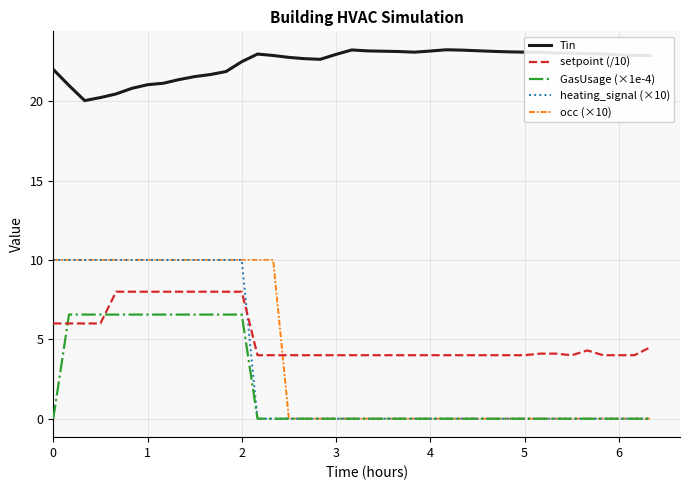

What is the difference between the second highest and second lowest values in the occ (×10) series?

10.0